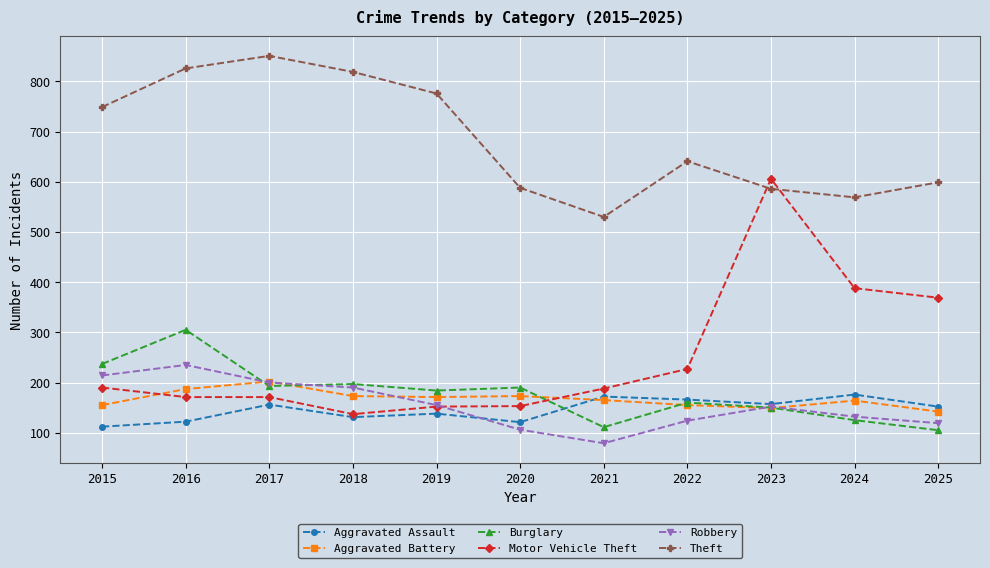

What is the sum of all Aggravated Assault values?

1603